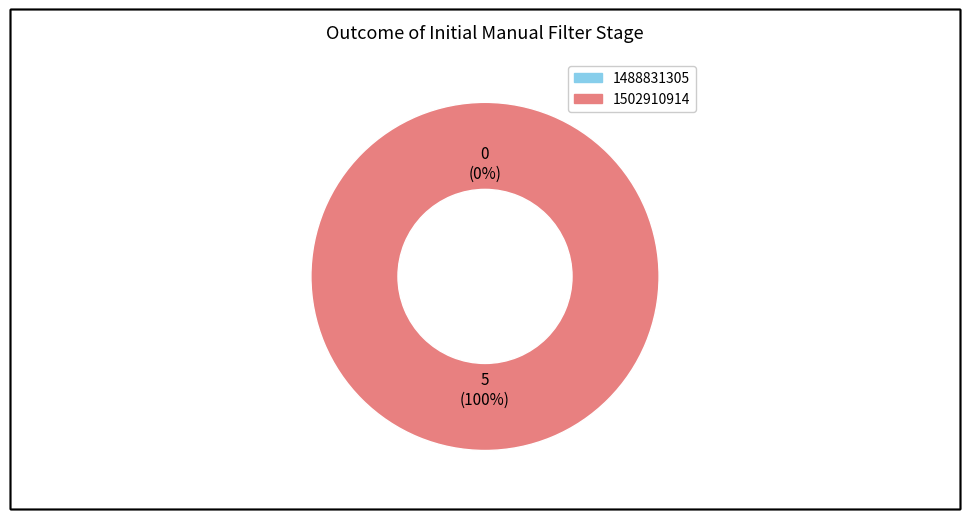

Is there any slice that represents more than half of the pie?

Yes